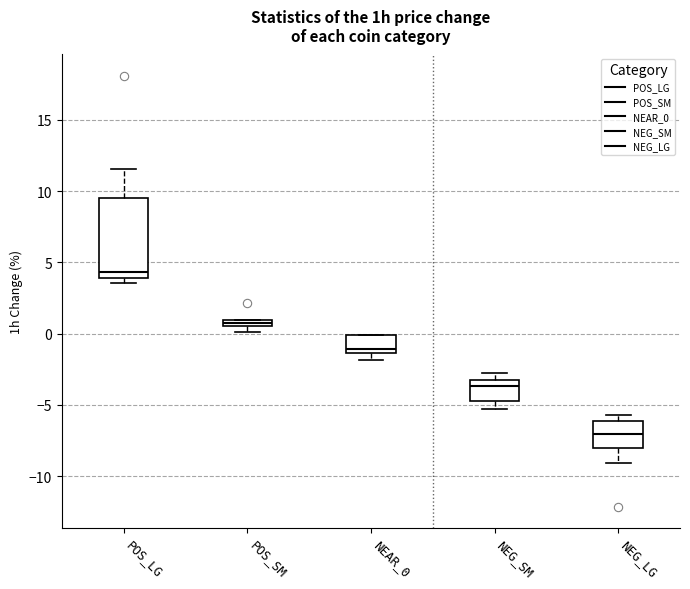

Which box has the highest median line?

POS_LG